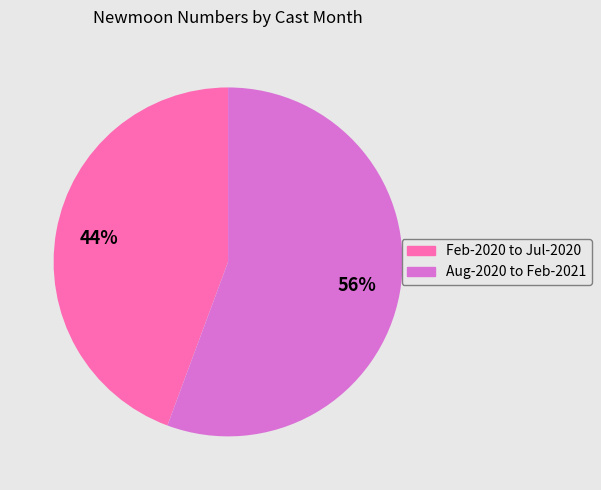

Does any single category account for the majority?

Yes